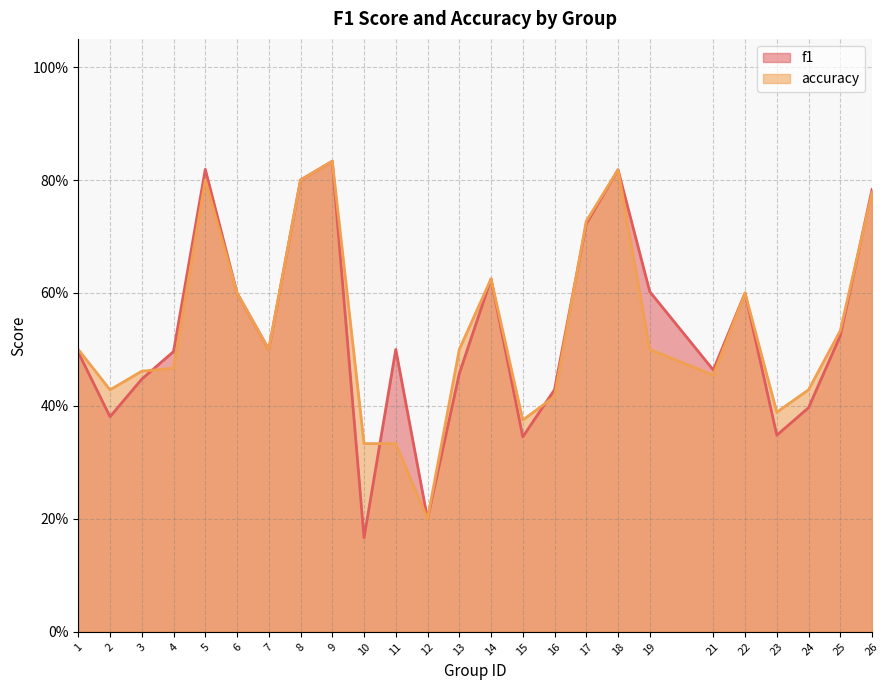

The value of accuracy at 5 is 0.8. True or false?

True